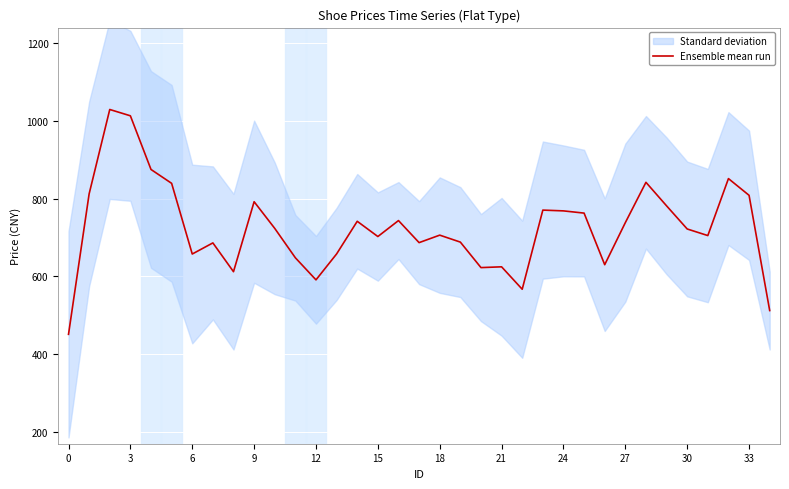

The value of Ensemble mean run at 18 is 706.0. True or false?

True